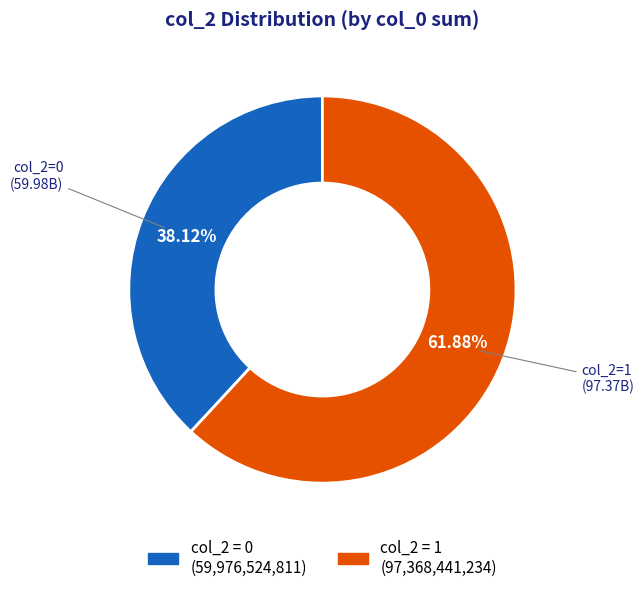

Is there any slice that represents more than half of the pie?

Yes